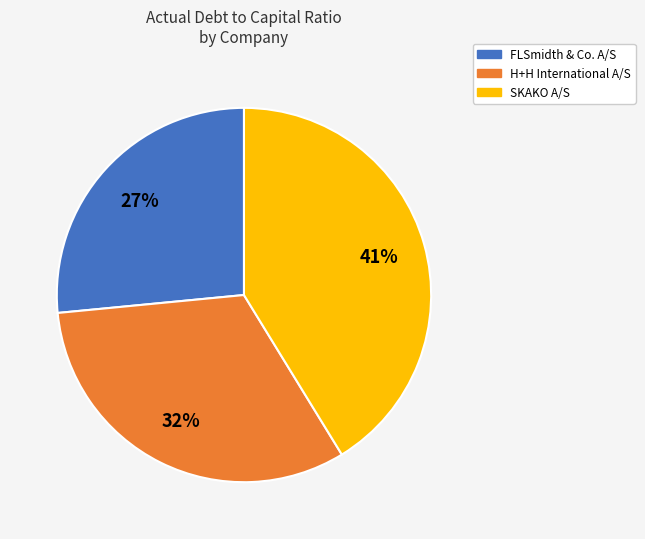

How many slices are in this pie chart?

3